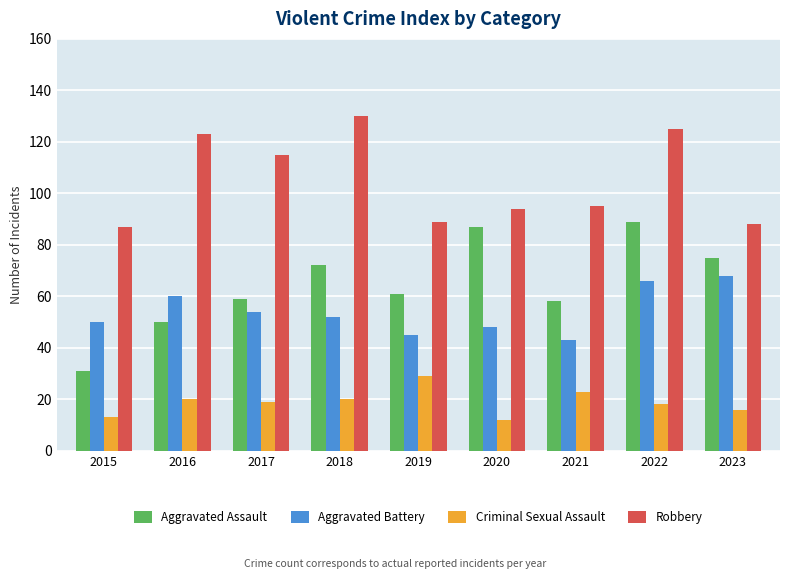

The Aggravated Assault series shows 89 at 2022. True or false?

True